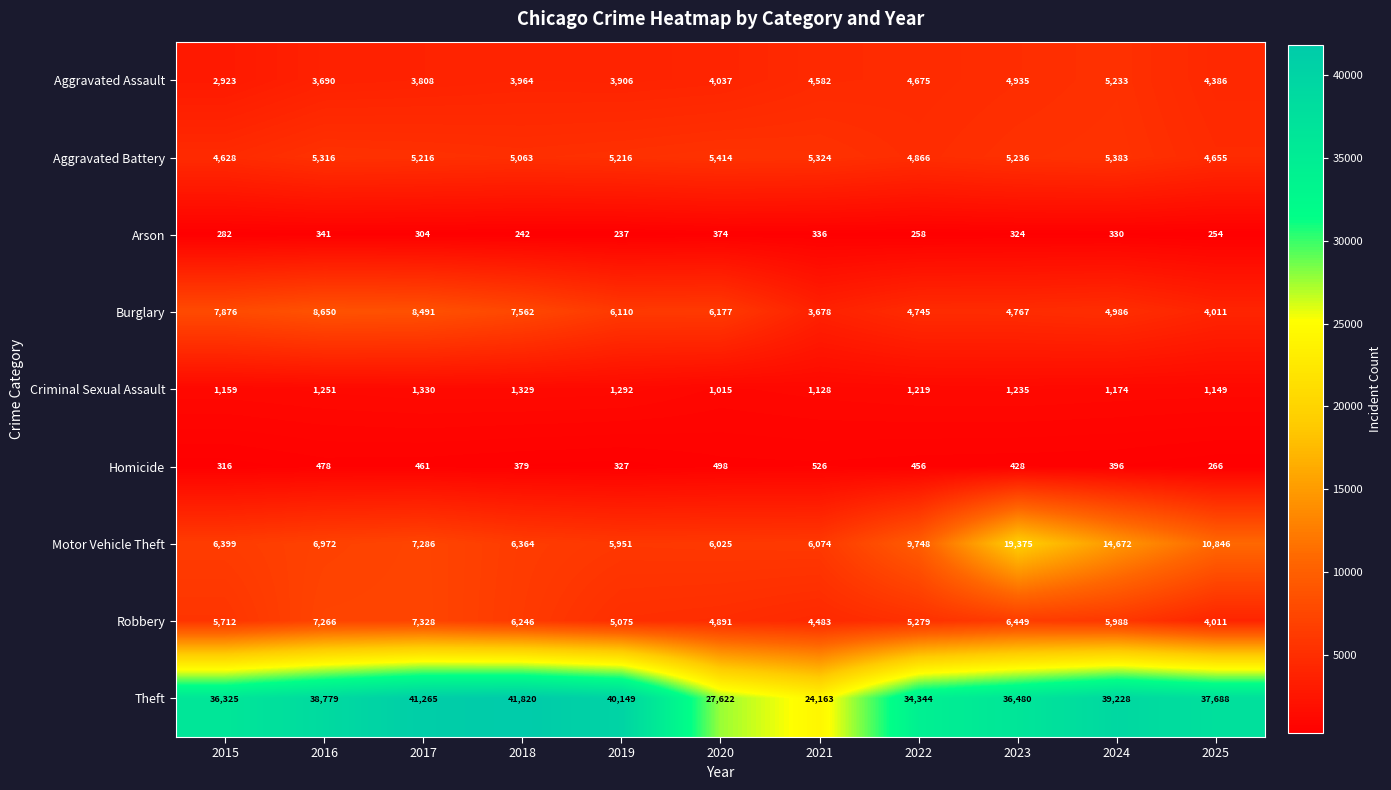

Which series has the largest total across all categories?

Theft